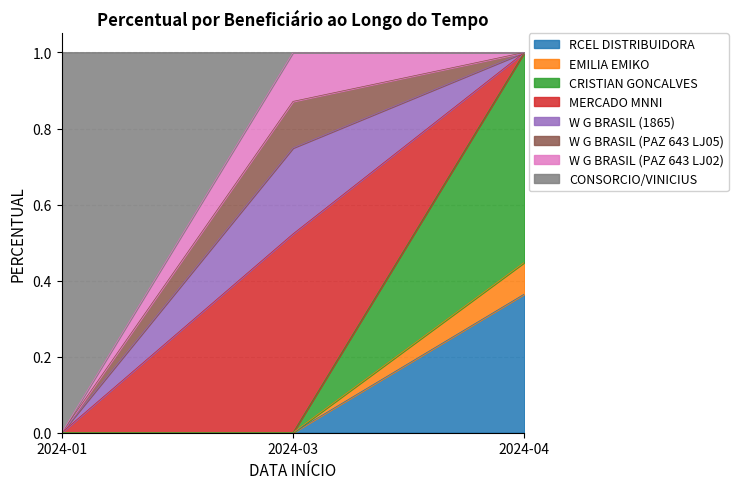

At which label does RCEL DISTRIBUIDORA reach its peak?

2024-04